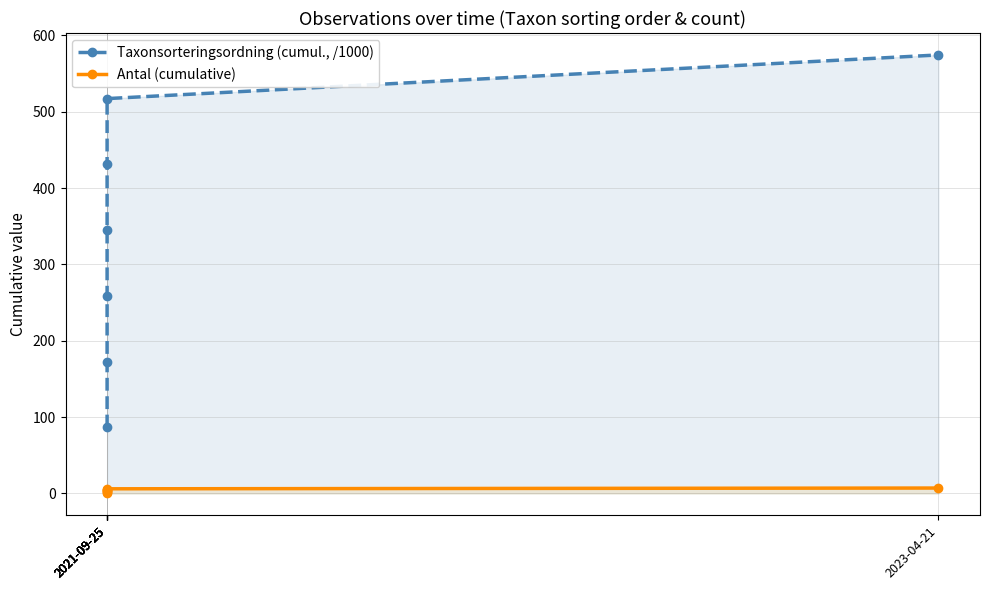

Which series has the largest total across all categories?

Taxonsorteringsordning (cumul., /1000)